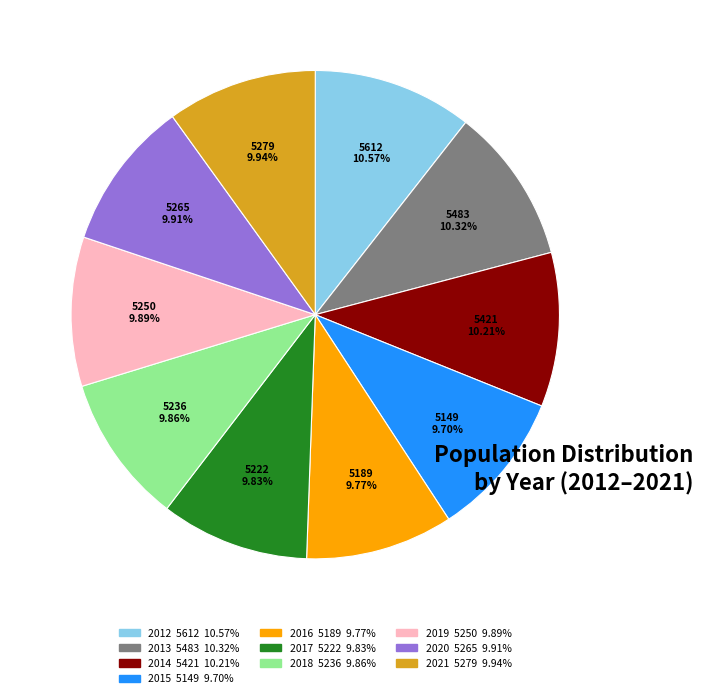

Is the sum of 2014 and 2018 greater than half?

No